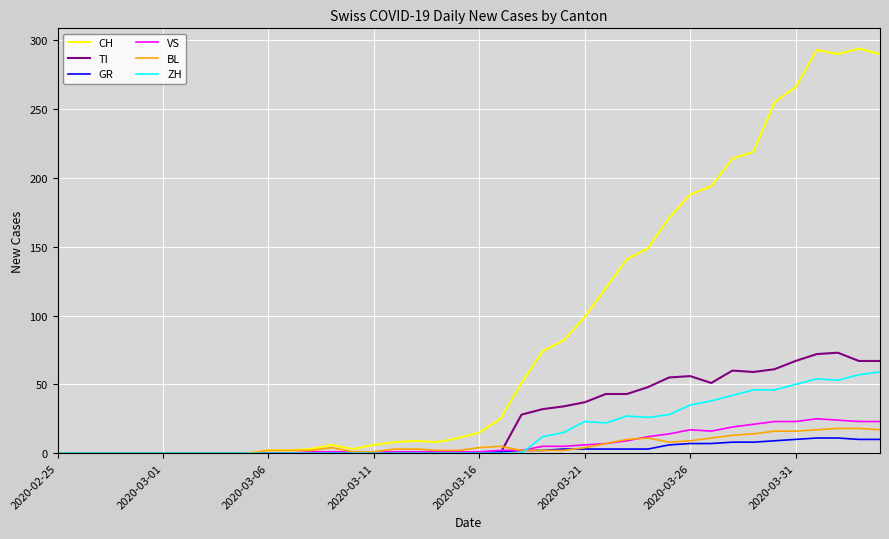

Which series has the largest range (max minus min)?

CH